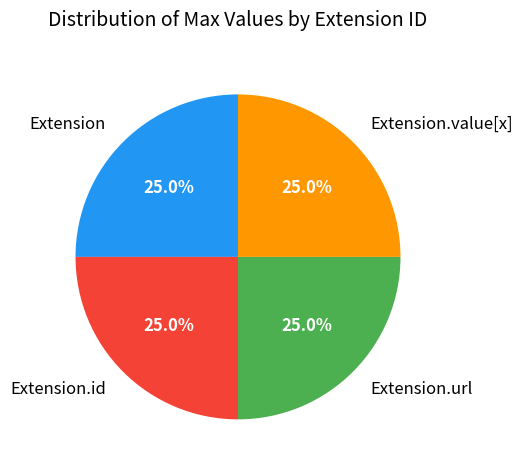

What portion of the pie excludes Extension.value[x]?

75.0%